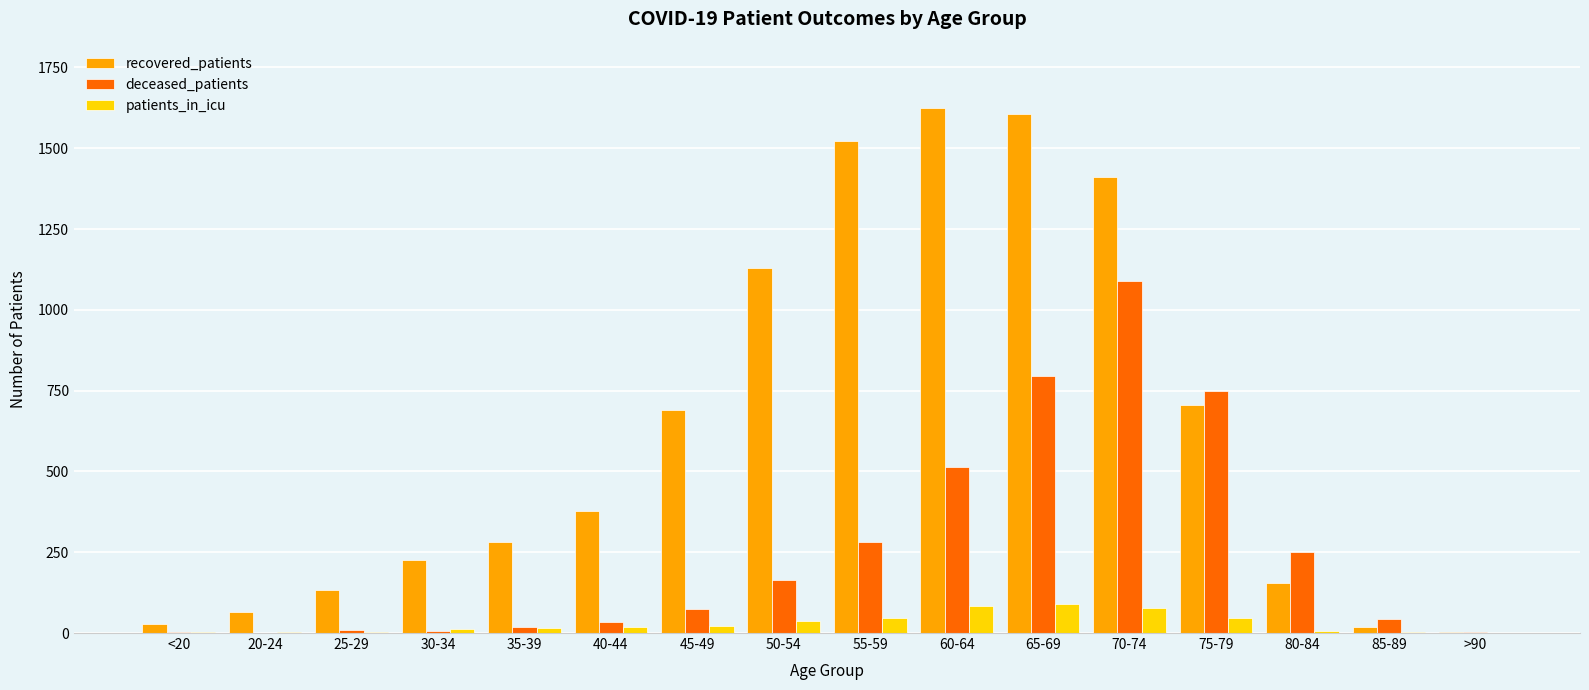

What is the maximum value for recovered_patients?

1626